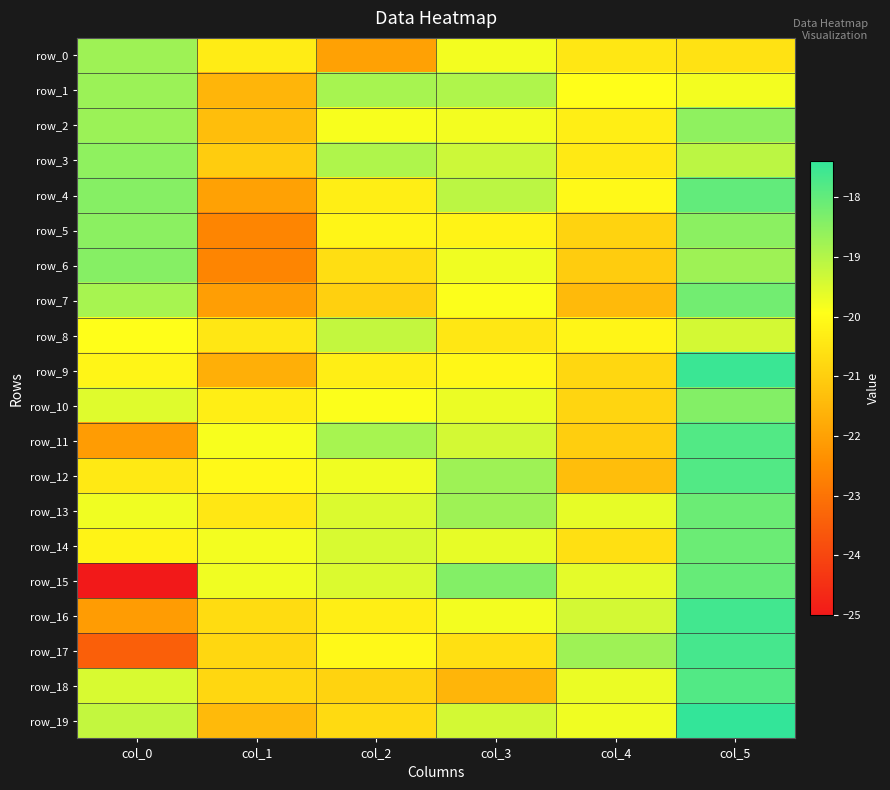

What is the difference between the maximum and second lowest values in the row_10 series?

1.9